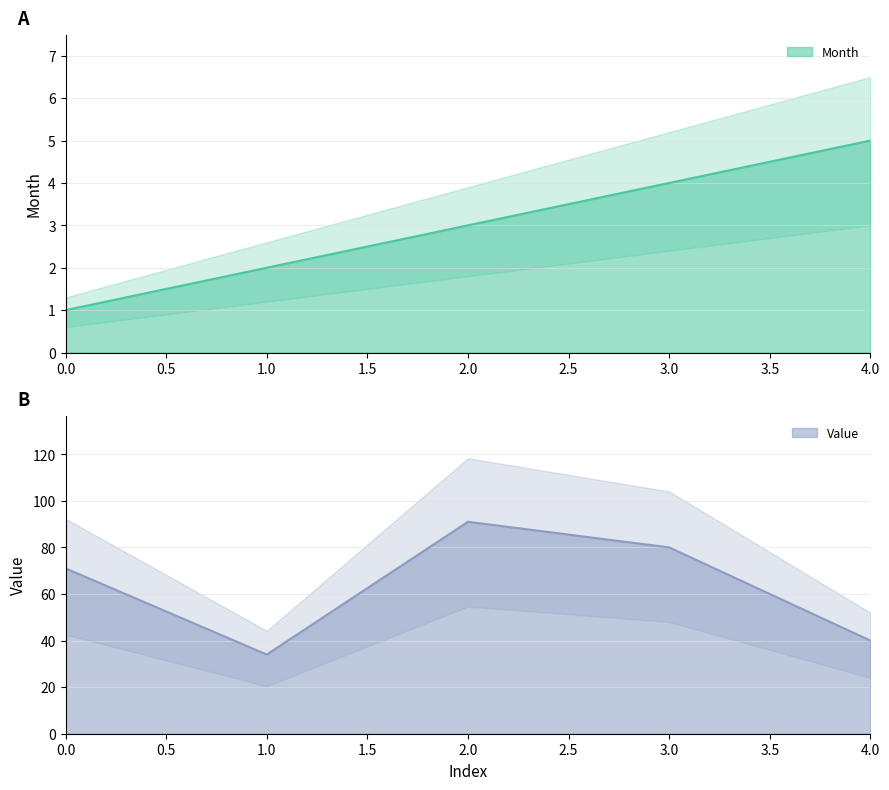

True or false: Month has more than 0 interior local peaks.

False